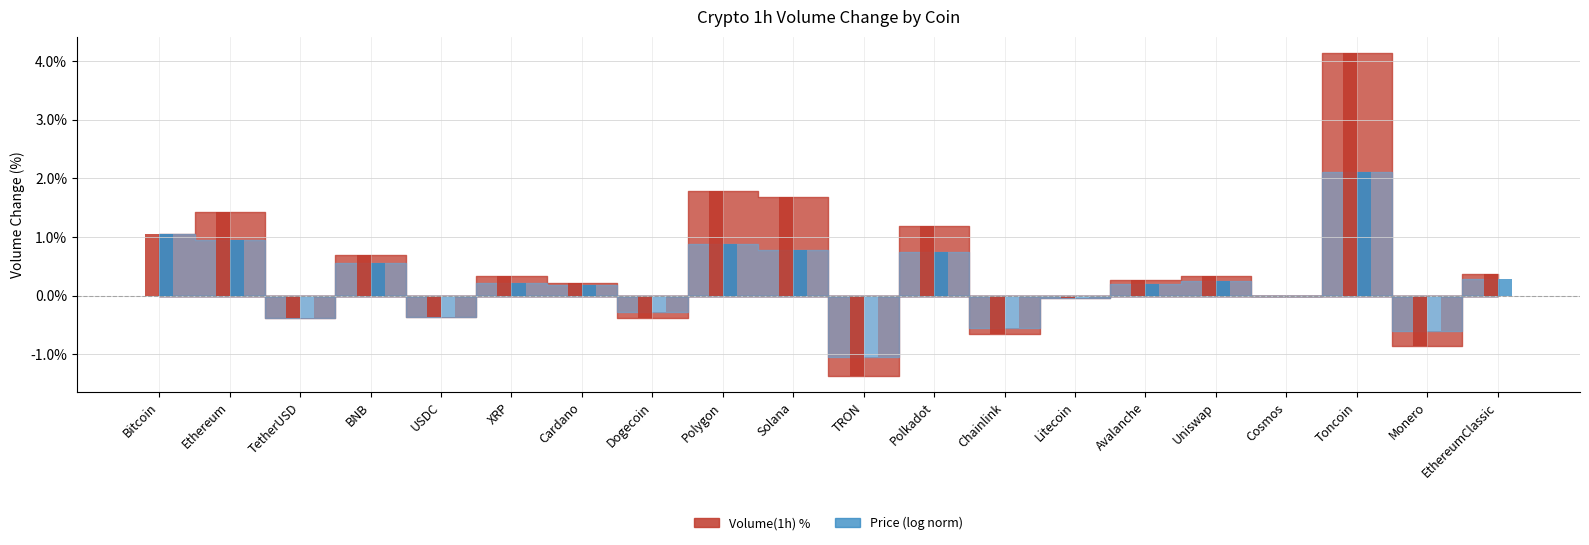

Is the value of Volume(1h) % at Bitcoin greater than the value of Price (log norm) at Monero?

Yes